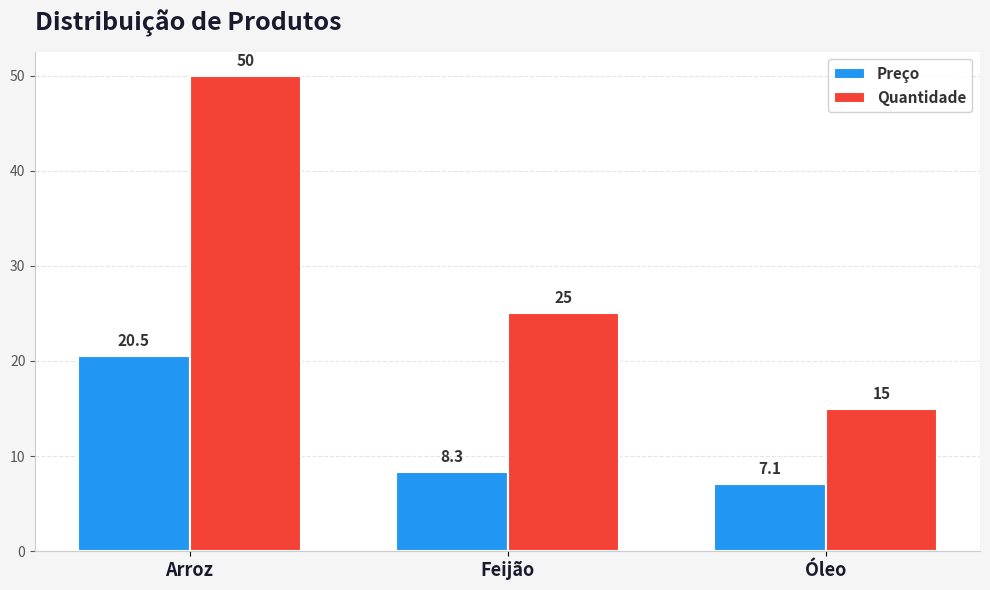

List the series in order of their overall mean, lowest first.

Preço, Quantidade